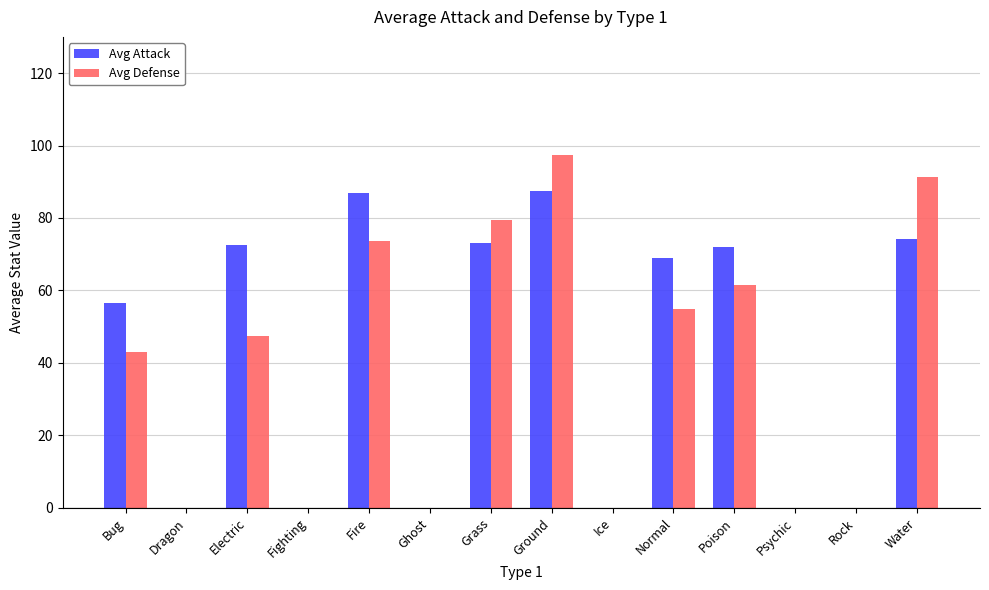

What is the maximum value shown in the chart?

97.5